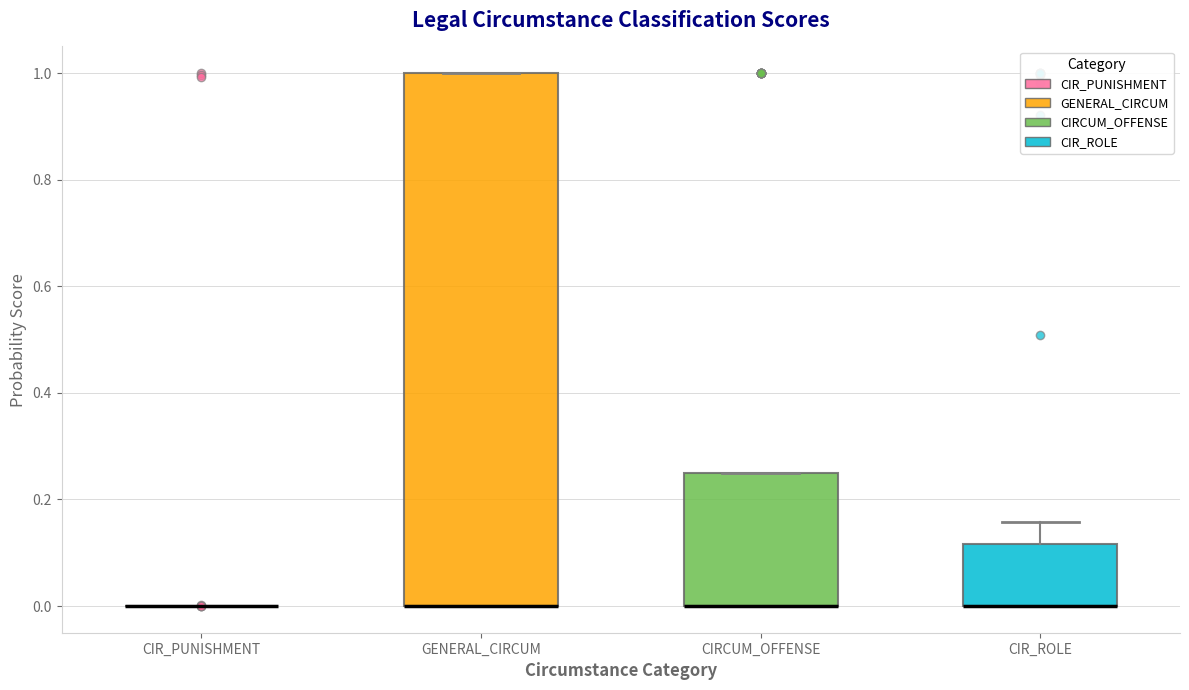

Comparing the boxes themselves (not the whiskers), which one is the tallest?

GENERAL_CIRCUM